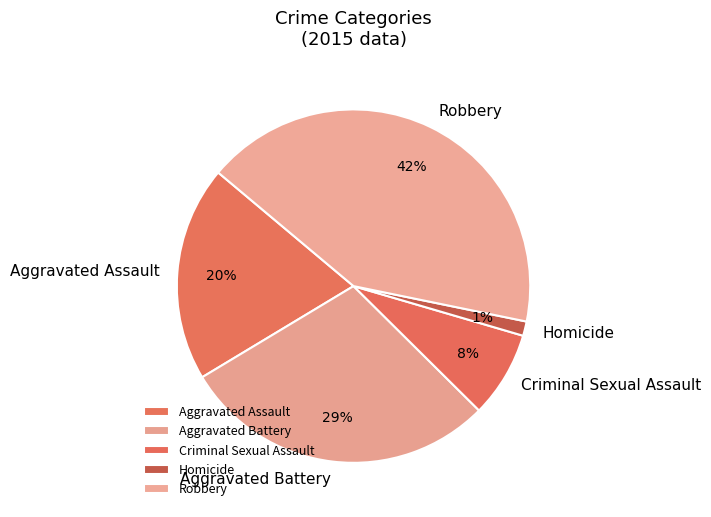

Which category has the smallest portion of the pie?

Homicide